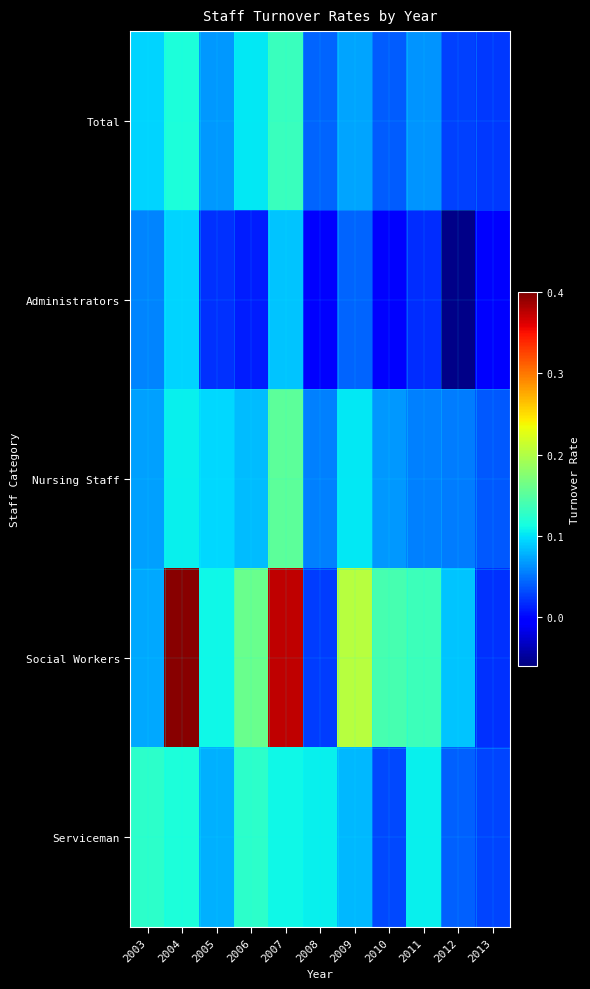

At which category is the sum across all series the highest?

2007